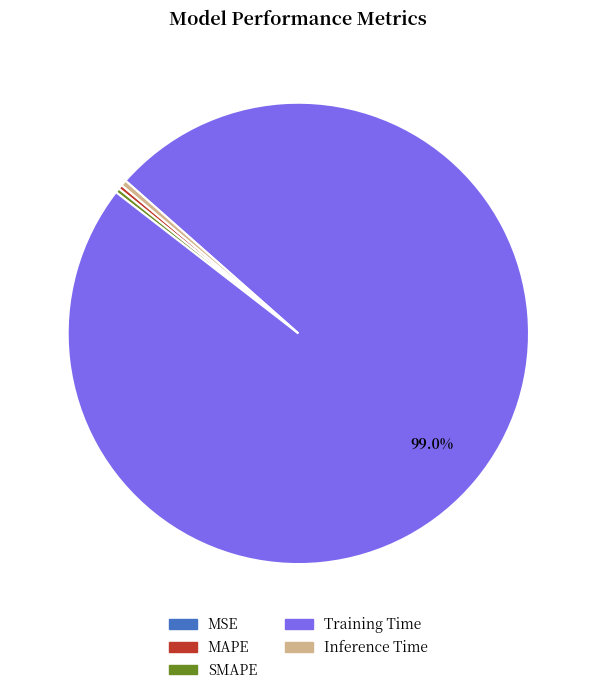

To the nearest percent, what is the difference between the largest and smallest slice percentages?

99%